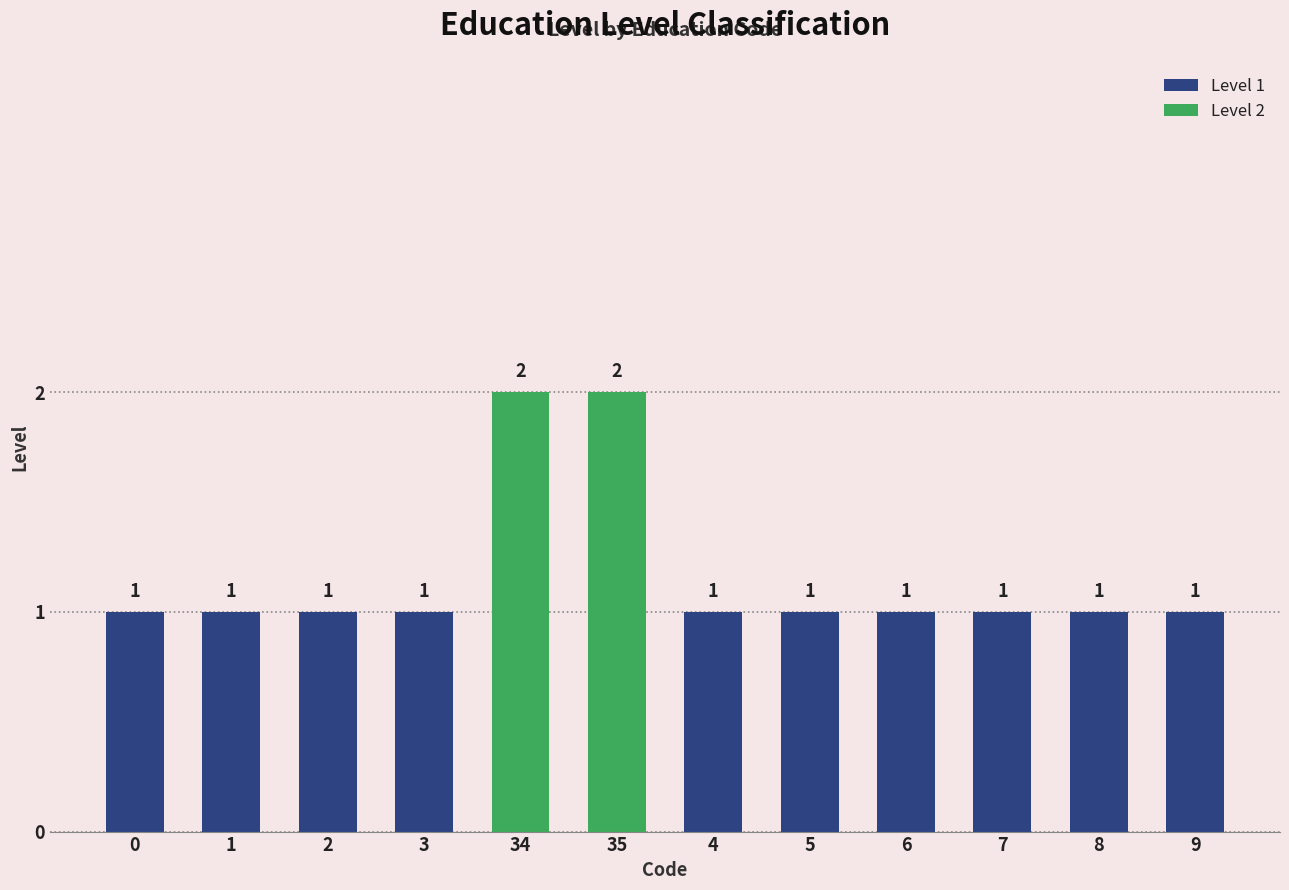

What is the average value?

1